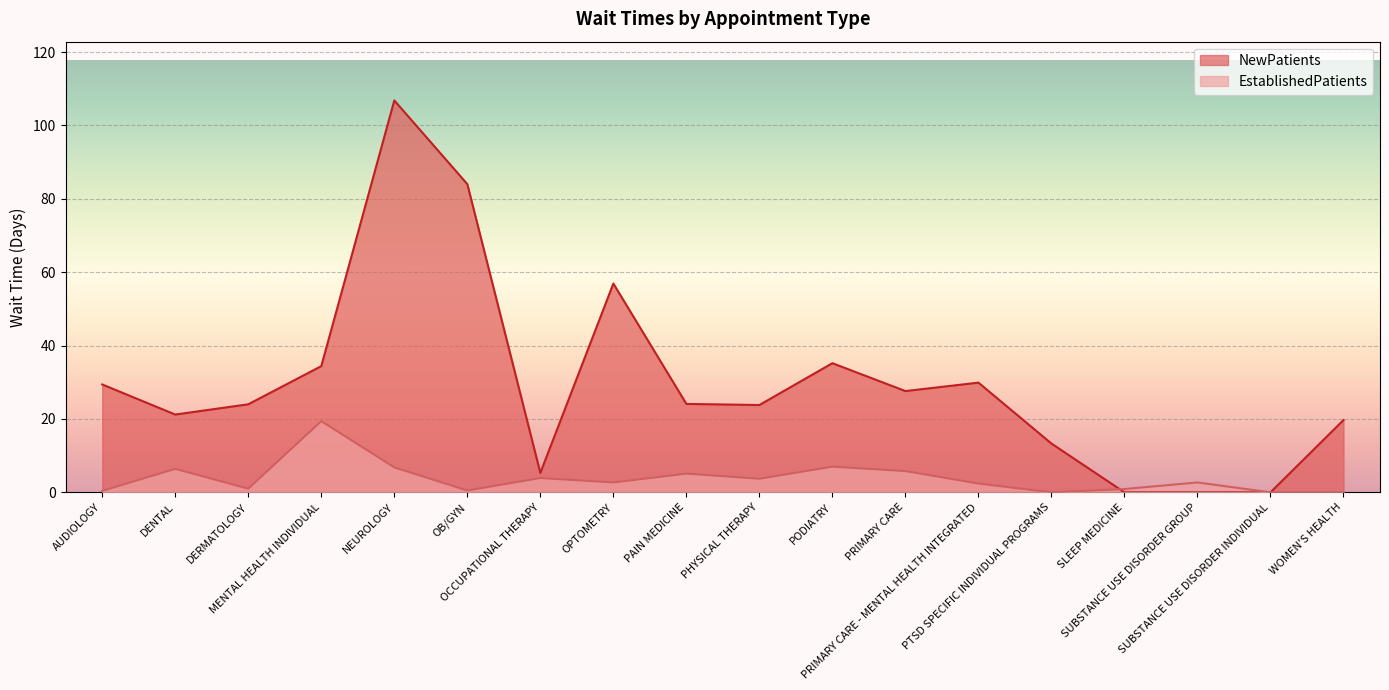

Where is the first local minimum for EstablishedPatients?

DERMATOLOGY